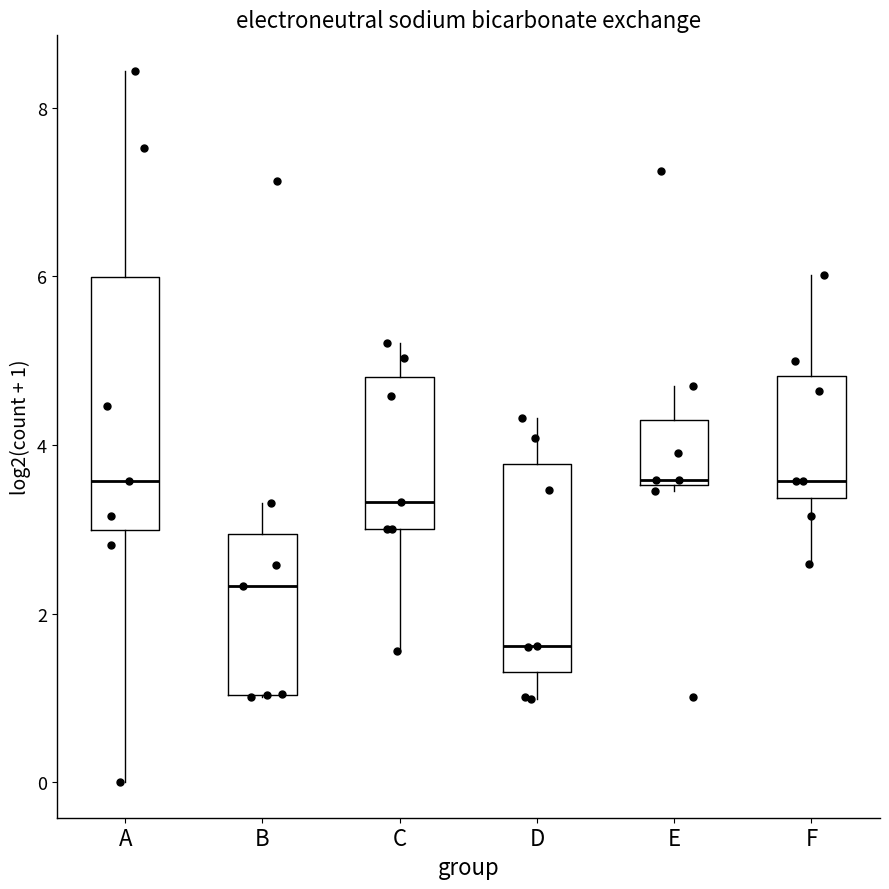

Reading left to right, read every box against the y-axis: the position of its median line, the range the box covers, and the ends of its whiskers. The values are not printed on the chart, so give them approximately, as read against the axis.

A: median 3.6, box 3.0 to 6.0, whiskers 0.0 to 8.4
B: median 2.4, box 1.0 to 3.0, whiskers 1.0 to 3.4
C: median 3.4, box 3.0 to 4.8, whiskers 1.6 to 5.2
D: median 1.6, box 1.4 to 3.8, whiskers 1.0 to 4.4
E: median 3.6 (just above the box's lower edge), box 3.6 to 4.4, whiskers 3.4 to 4.8
F: median 3.6, box 3.4 to 4.8, whiskers 2.6 to 6.0